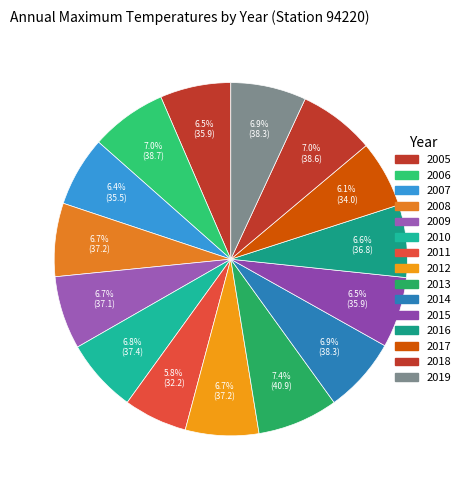

Count the number of slices in the pie.

15